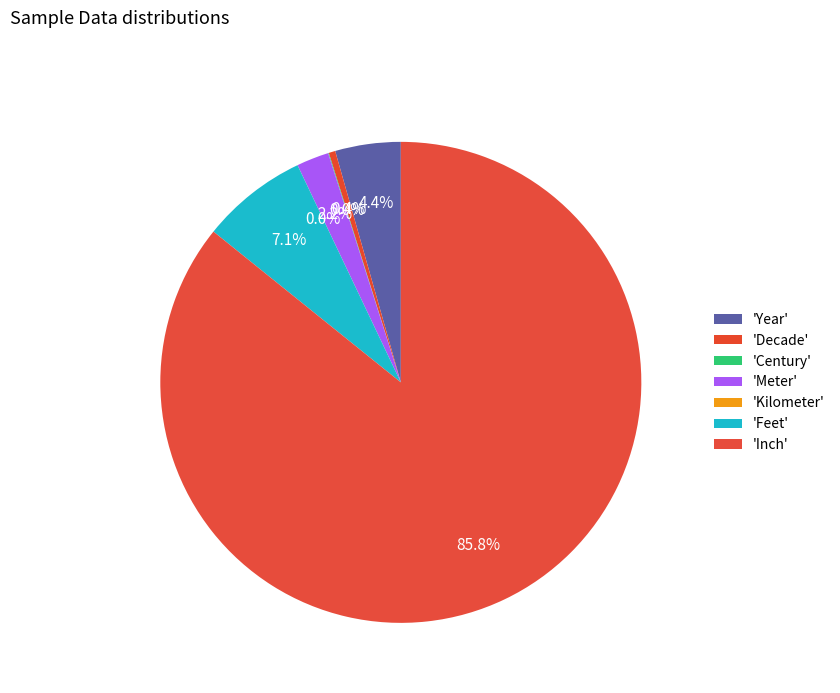

How many slices are in this pie chart?

7